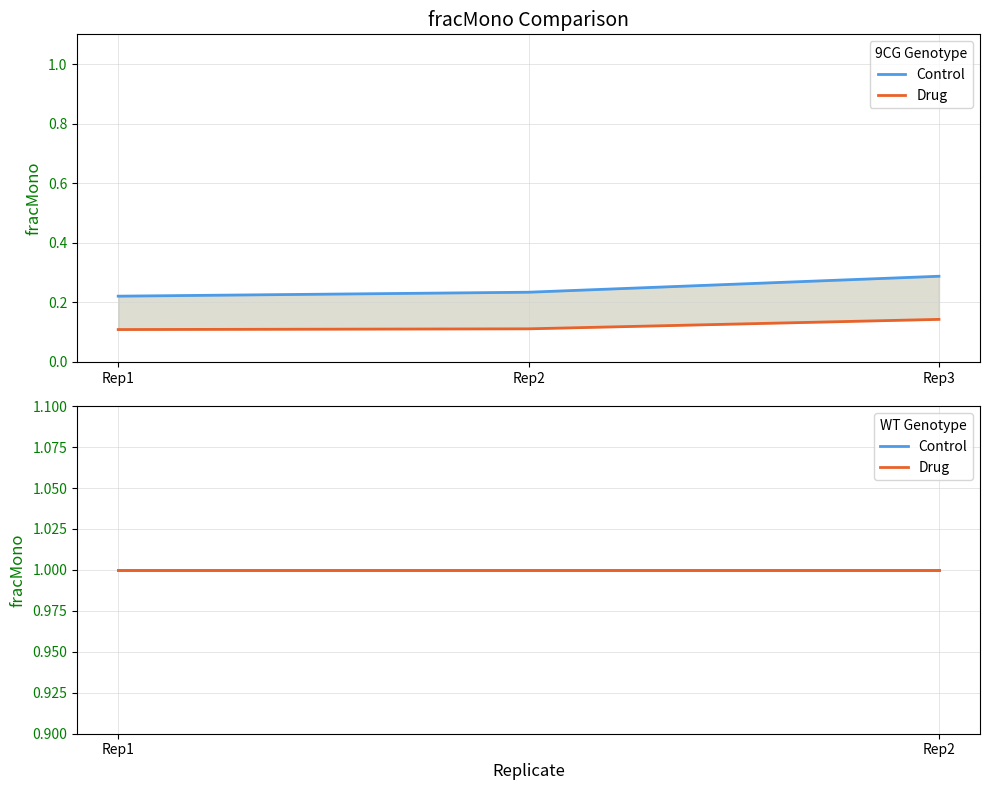

The 9CG_Control series shows 0.3 at Rep3. True or false?

True